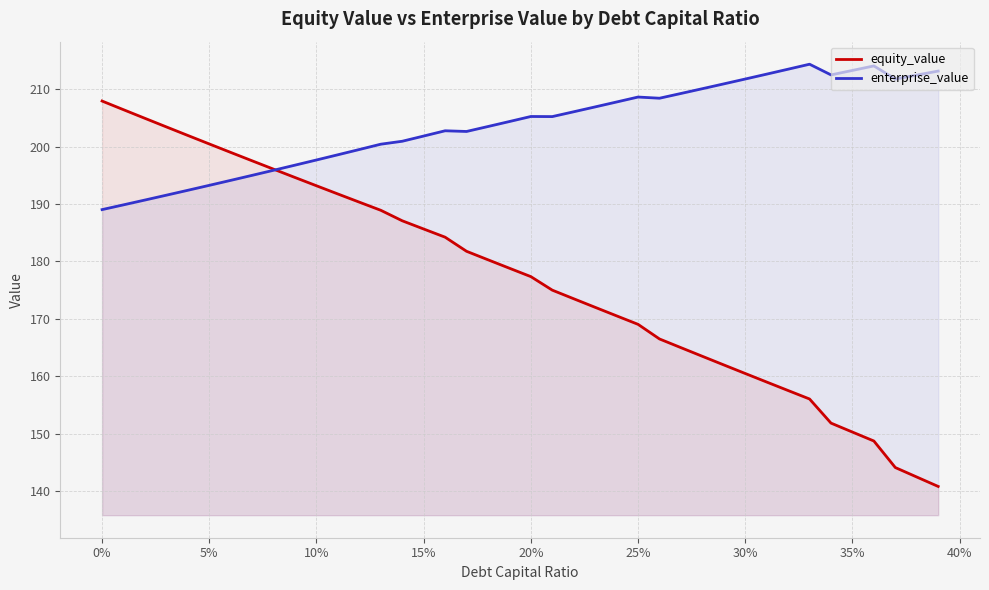

List the series in order of their peak value, highest first.

enterprise_value, equity_value